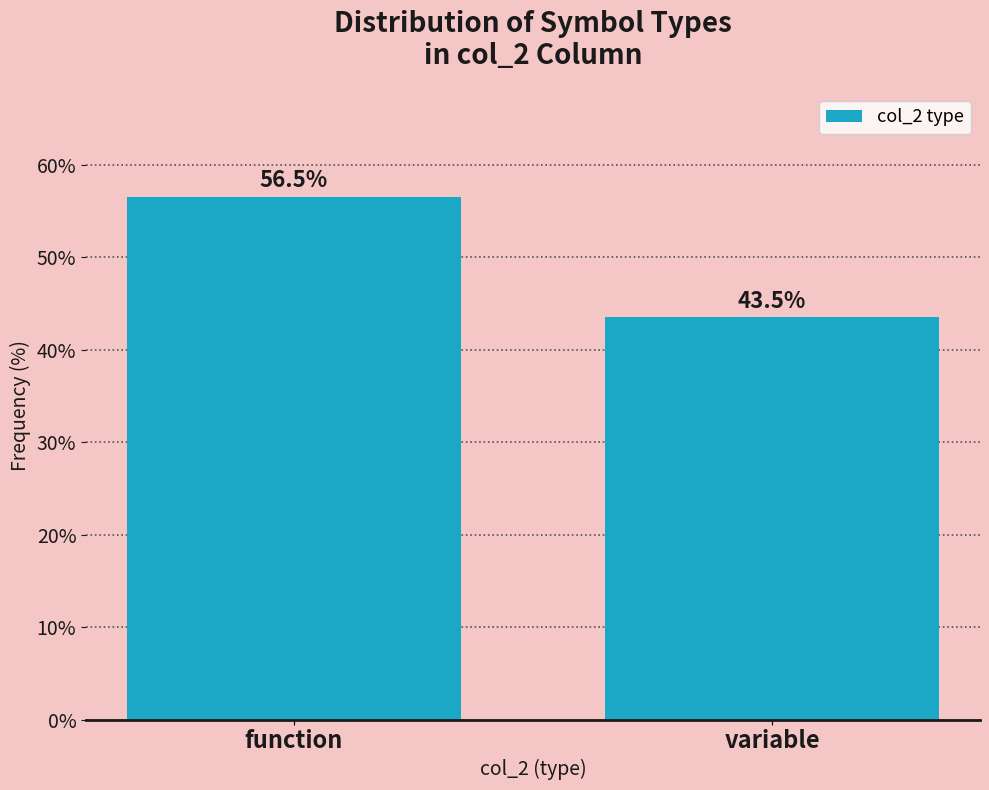

Reading left to right, list all the values displayed in this chart.

function=56.5	variable=43.5